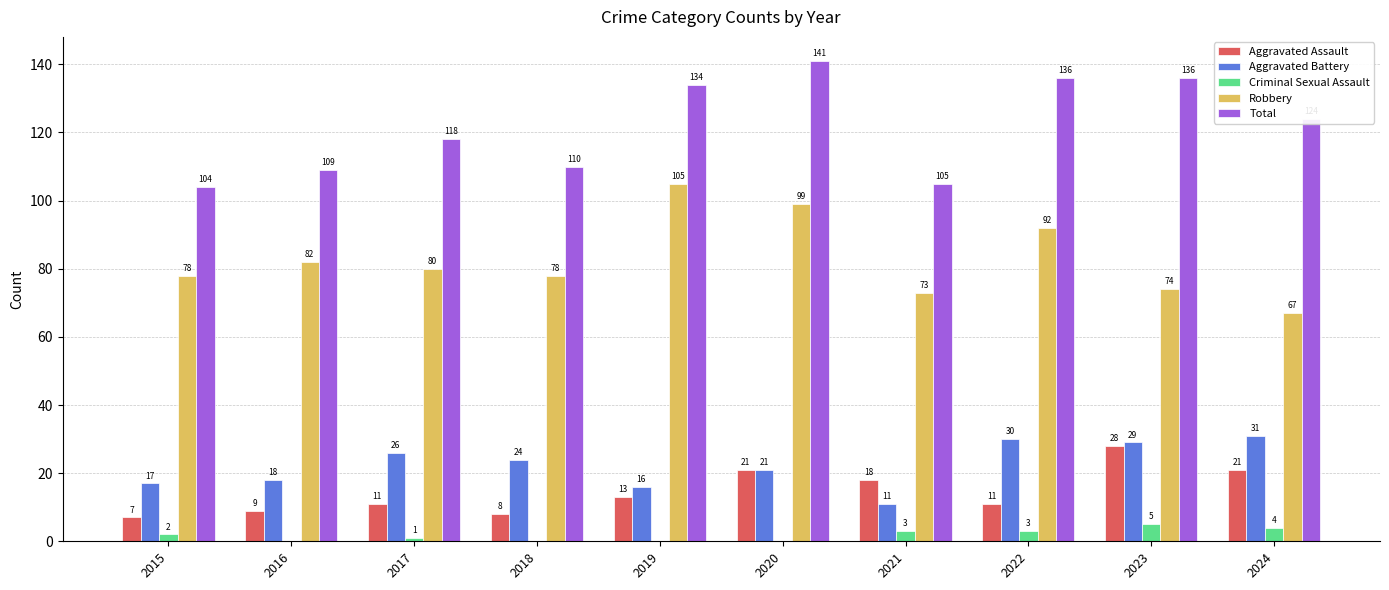

Count the number of data series in this chart.

5